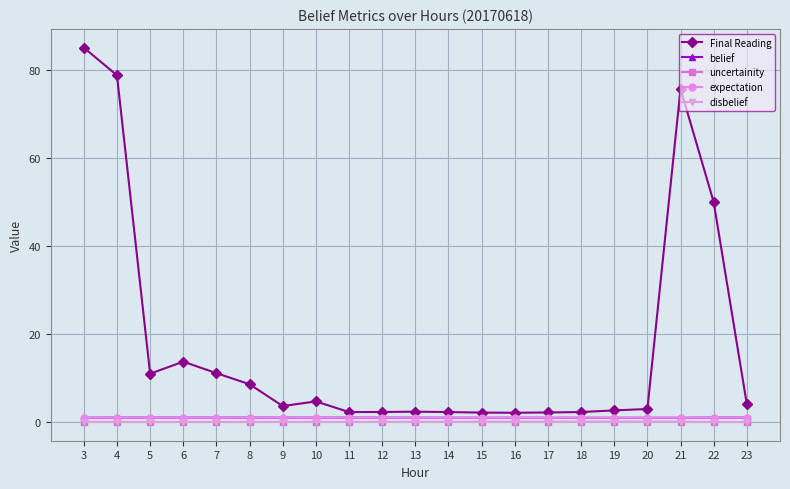

True or false: Final Reading and uncertainity intersect in this chart.

False